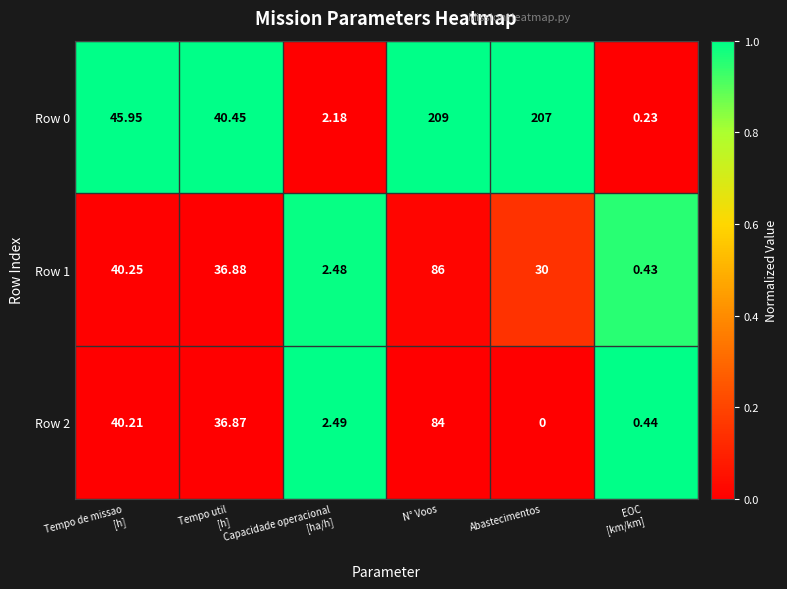

At which label does Row 1 reach its peak?

N° Voos